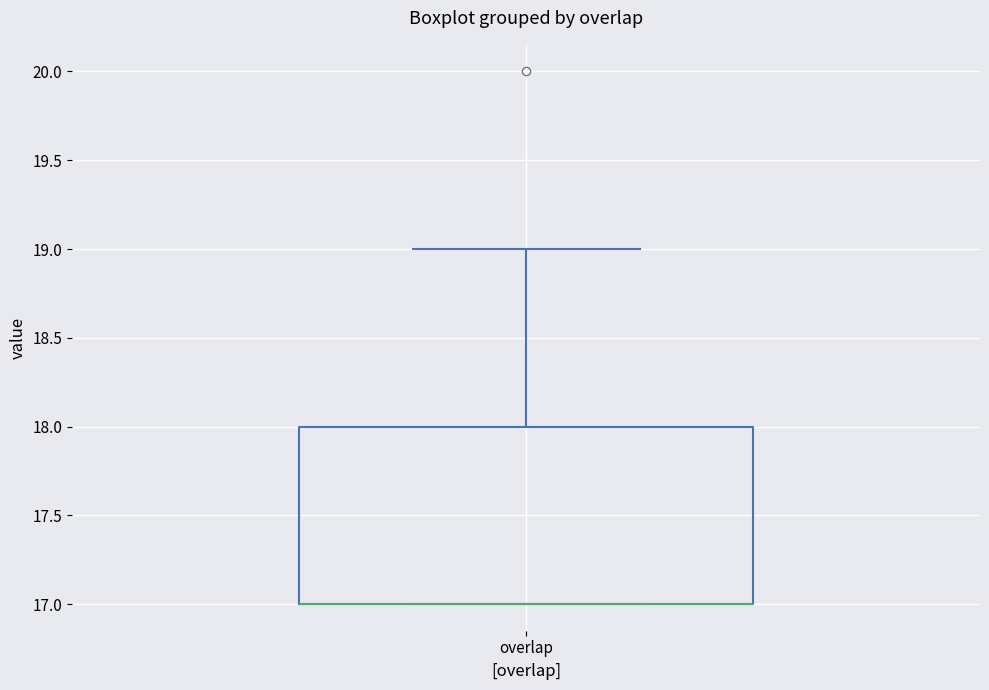

Read this box plot against the y-axis: the position of the median line, the range covered by the box, and the ends of both whiskers. The values are not printed on the chart, so give them approximately, as read against the axis.

median 17 (drawn on the box's lower edge), box 17 to 18, whiskers 17 to 19